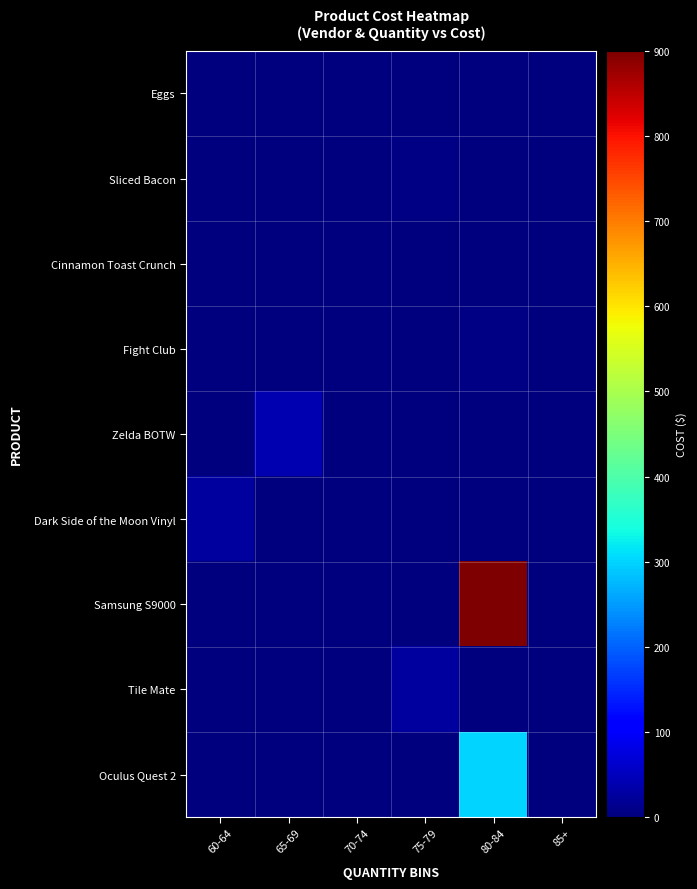

Which category has the lowest value across all series?

65-69